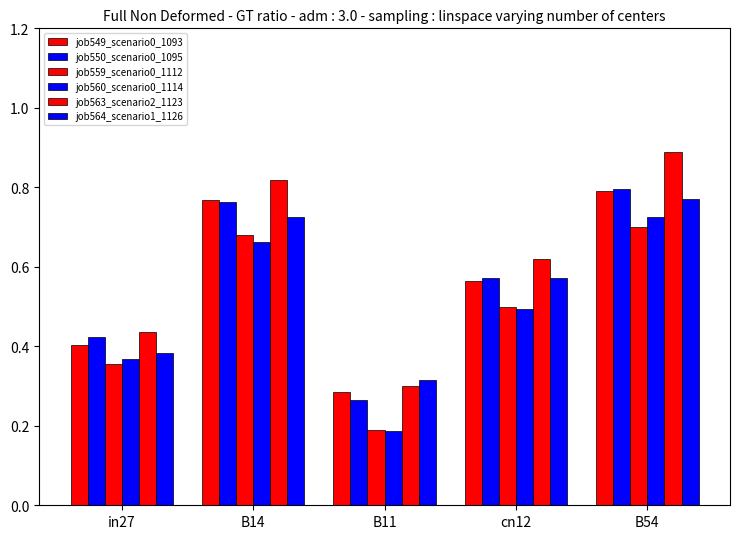

Reading left to right, list all the values displayed in this chart.

job549_scenario0_1093: 0.4	0.8	0.3	0.6	0.8
job550_scenario0_1095: 0.4	0.8	0.3	0.6	0.8
job559_scenario0_1112: 0.4	0.7	0.2	0.5	0.7
job560_scenario0_1114: 0.4	0.7	0.2	0.5	0.7
job563_scenario2_1123: 0.4	0.8	0.3	0.6	0.9
job564_scenario1_1126: 0.4	0.7	0.3	0.6	0.8